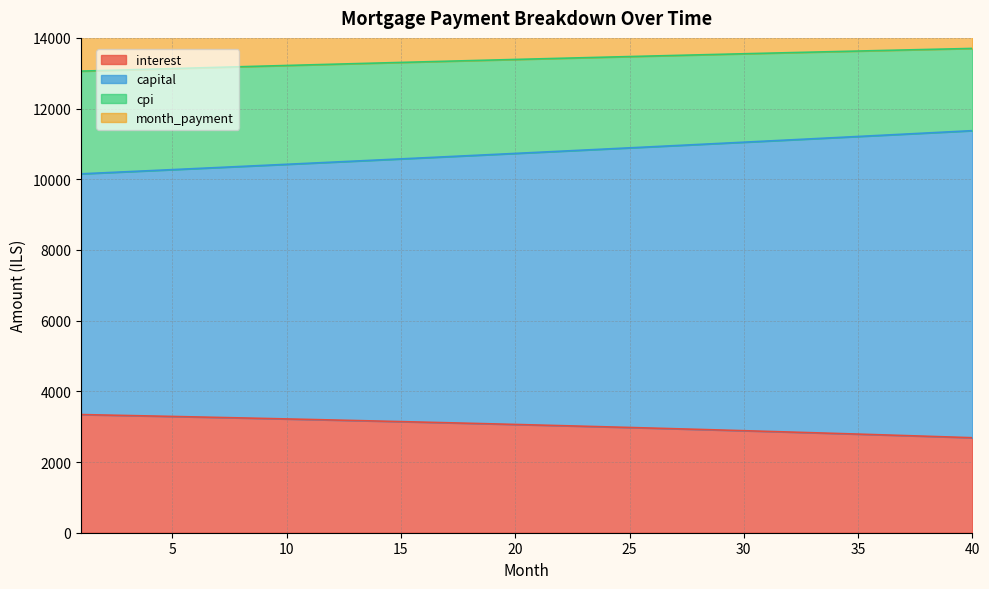

True or false: interest has more than 0 interior local peaks.

False